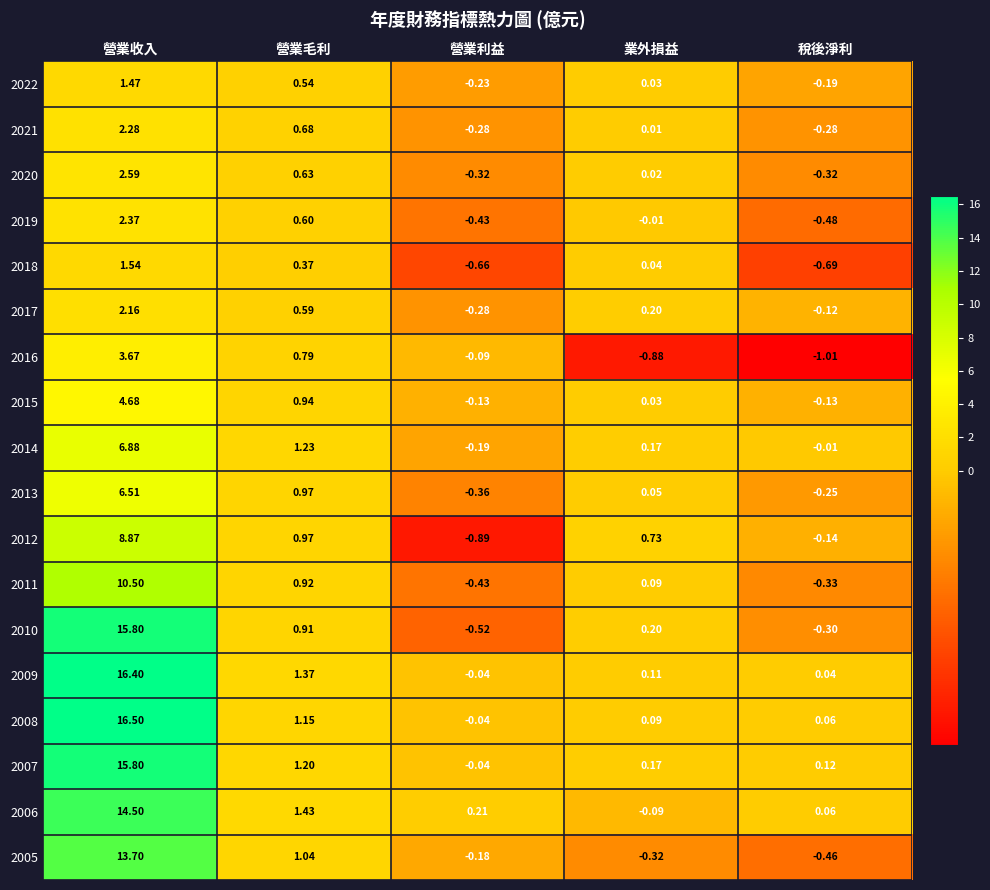

Where is 2011 nearest to the value 5?

營業毛利